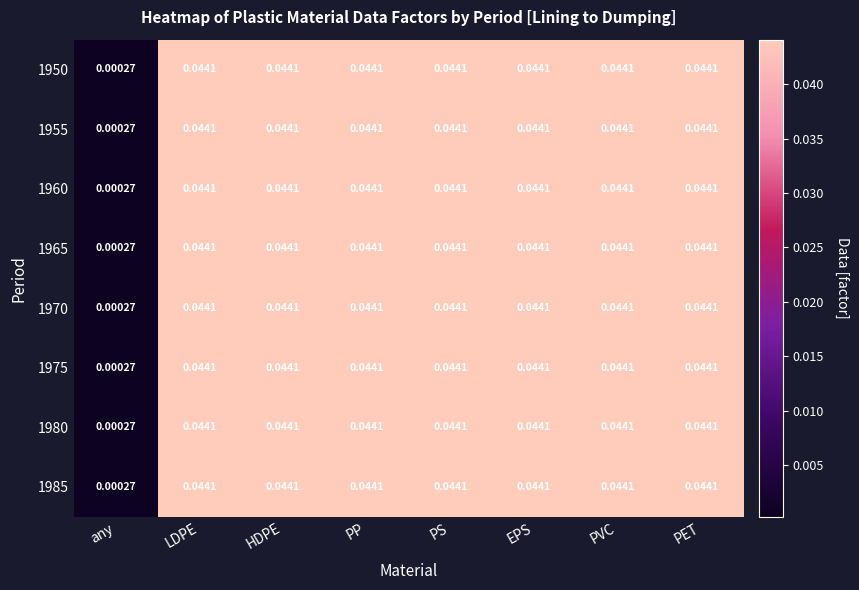

At how many categories does at least one series exceed 0?

8